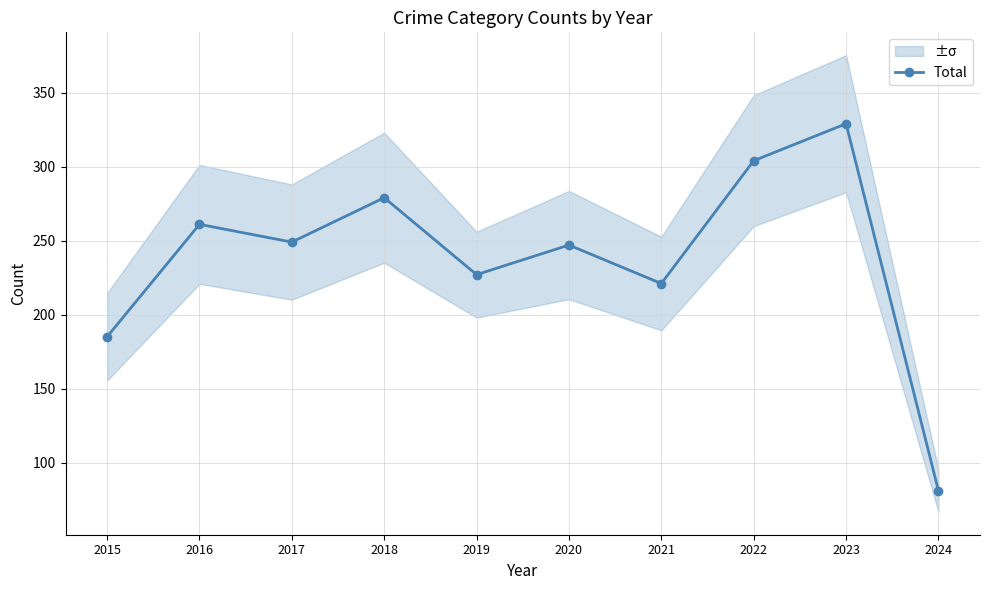

List the labels in order of value, smallest first.

2024, 2015, 2021, 2019, 2020, 2017, 2016, 2018, 2022, 2023